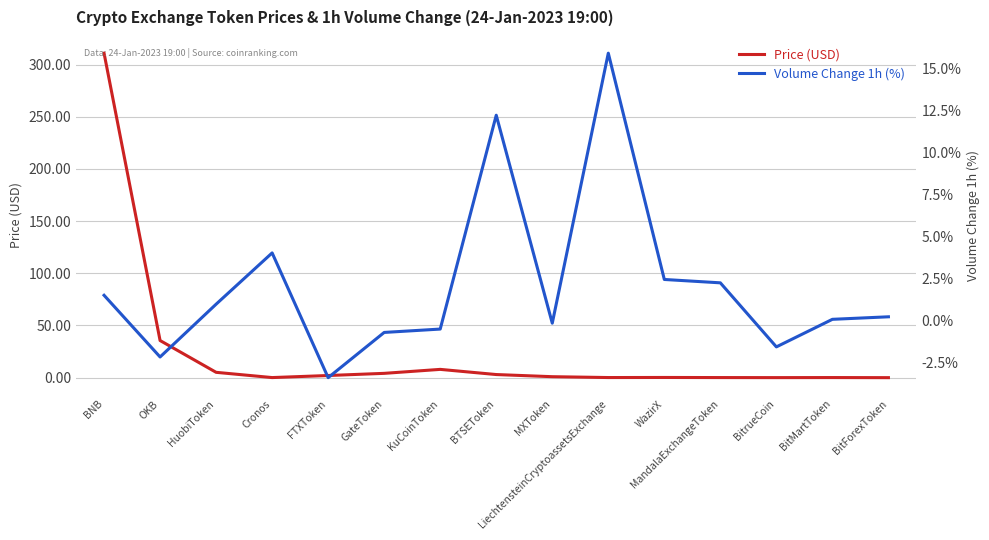

Where is Volume Change 1h (%) nearest to the value 6?

Cronos